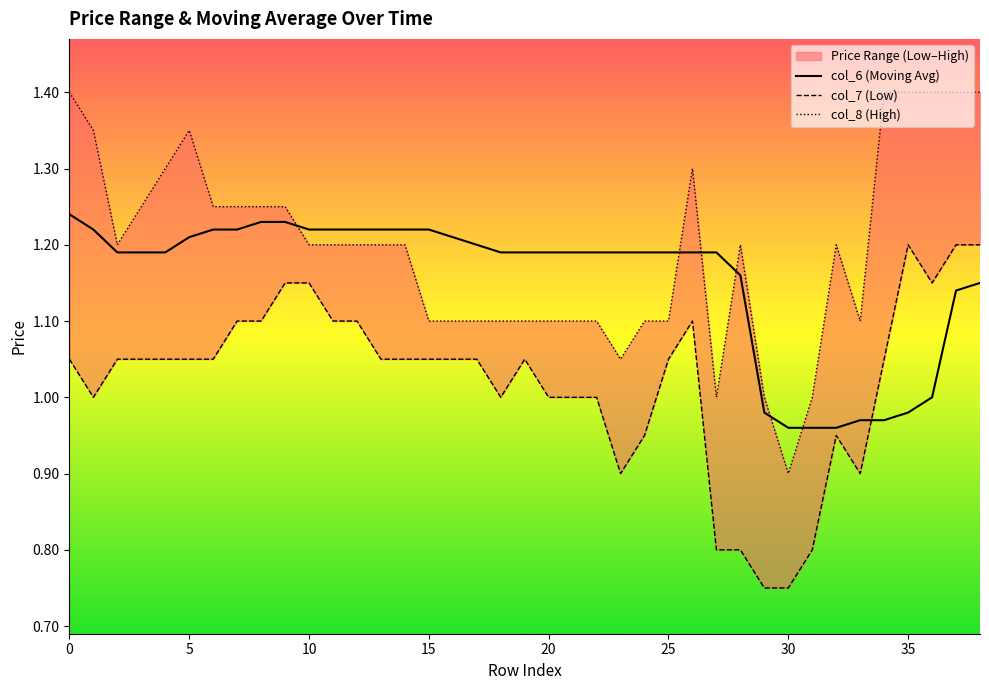

Is it true that col_8 (High) equals 1.9 at 33?

False